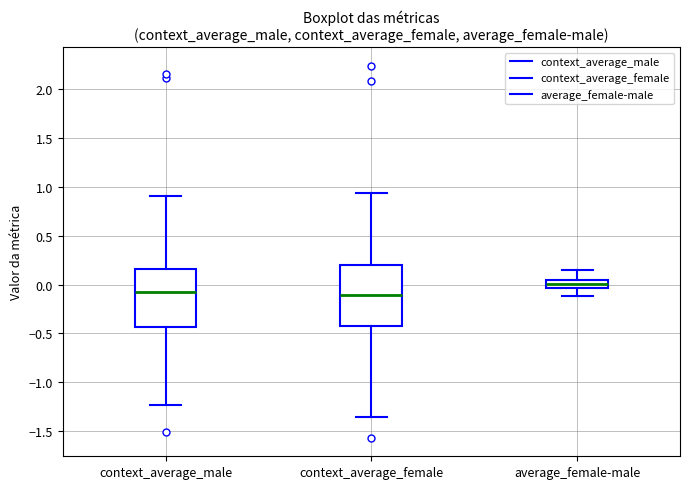

Reading left to right, read every box against the y-axis: the position of its median line, the range the box covers, and the ends of its whiskers. The values are not printed on the chart, so give them approximately, as read against the axis.

context_average_male: median -0.05, box -0.45 to 0.15, whiskers -1.25 to 0.90
context_average_female: median -0.10, box -0.40 to 0.20, whiskers -1.35 to 0.95
average_female-male: median 0.00, box -0.05 to 0.05, whiskers -0.10 to 0.15